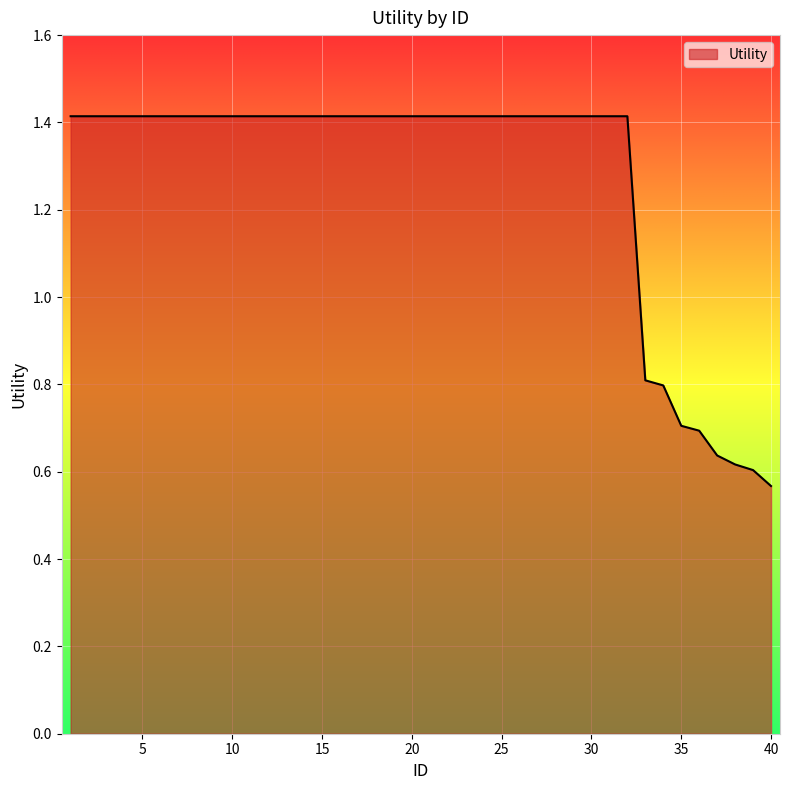

What is the difference between the maximum and minimum values?

0.8